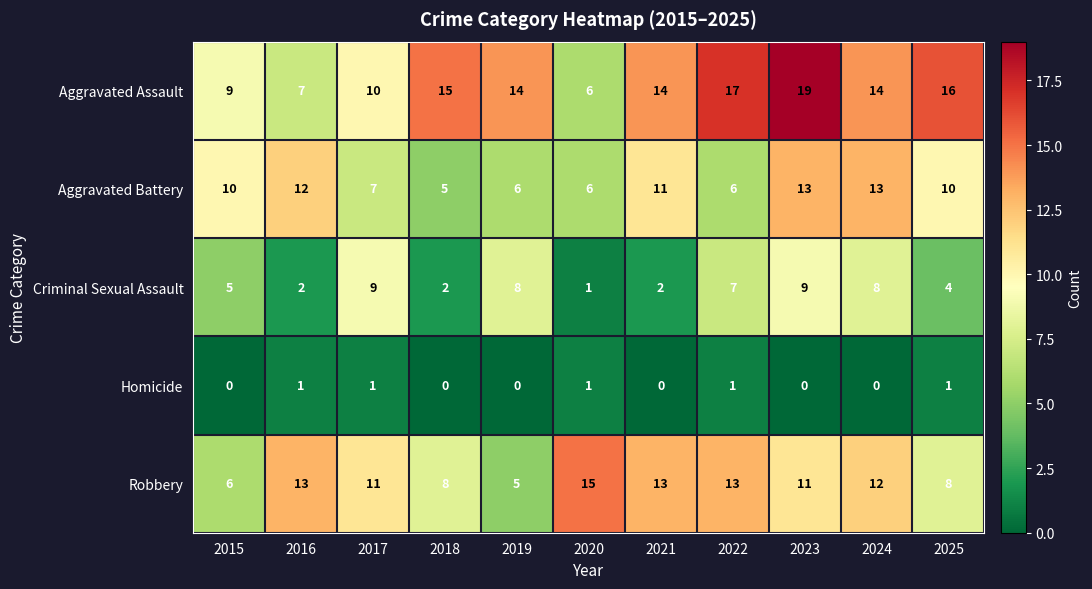

Is it true that Aggravated Battery equals 11 at 2021?

True